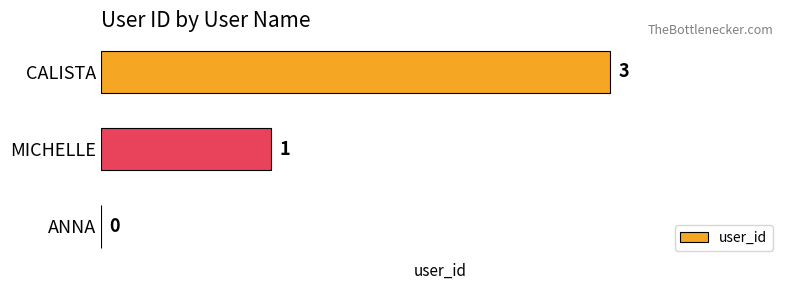

What is the sum of all values?

4